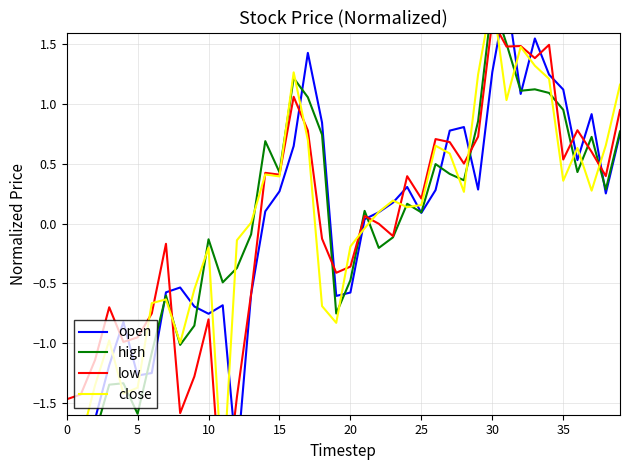

True or false: close and low intersect in this chart.

True